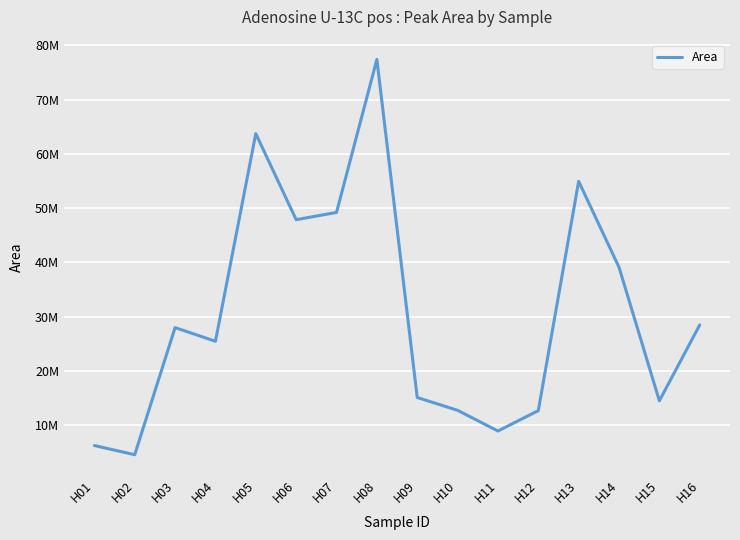

Reading right to left, what are all the values shown in this chart?

H16=28478268	H15=14496342	H14=39104358	H13=54930690	H12=12689960	H11=8933286	H10=12749236	H09=15112096	H08=77393862	H07=49202521	H06=47868534	H05=63723048	H04=25470759	H03=27986159	H02=4566073	H01=6258379